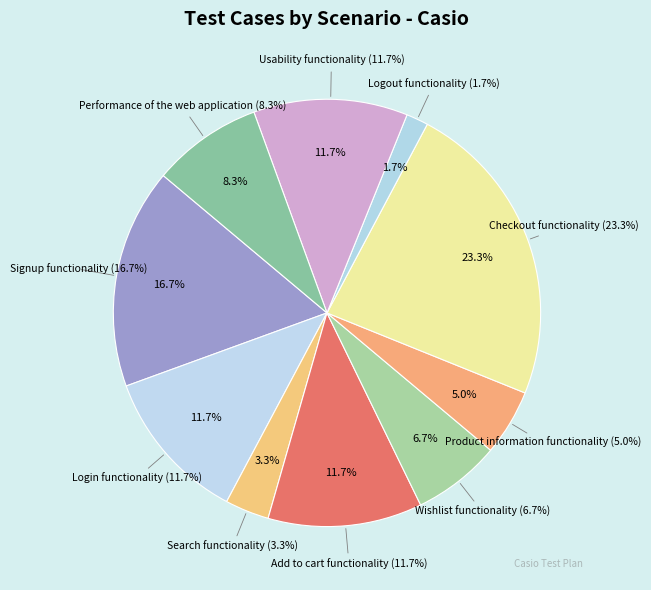

Which slice is the largest?

Checkout functionality